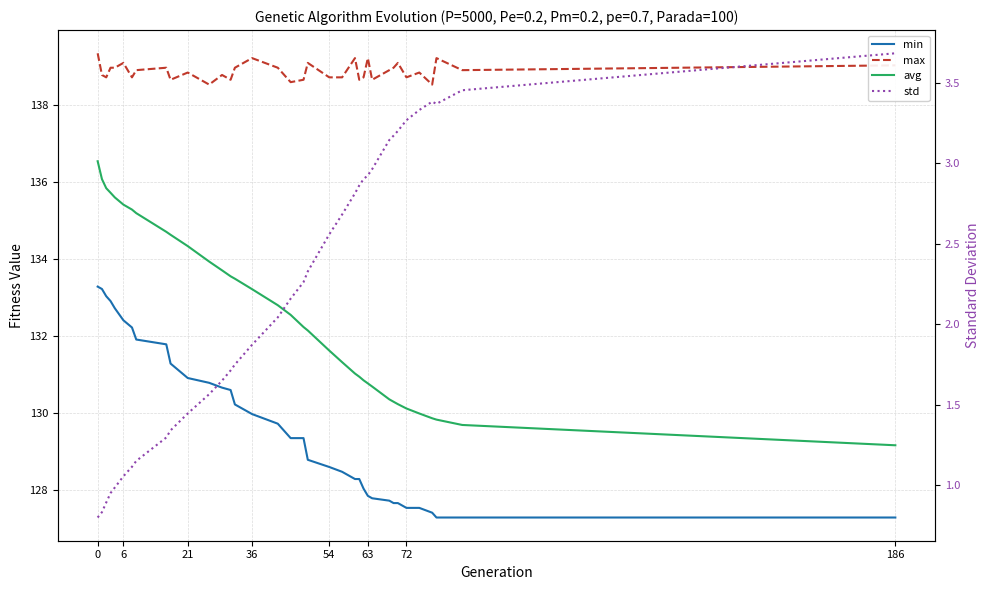

At how many categories does at least one series exceed 109?

36